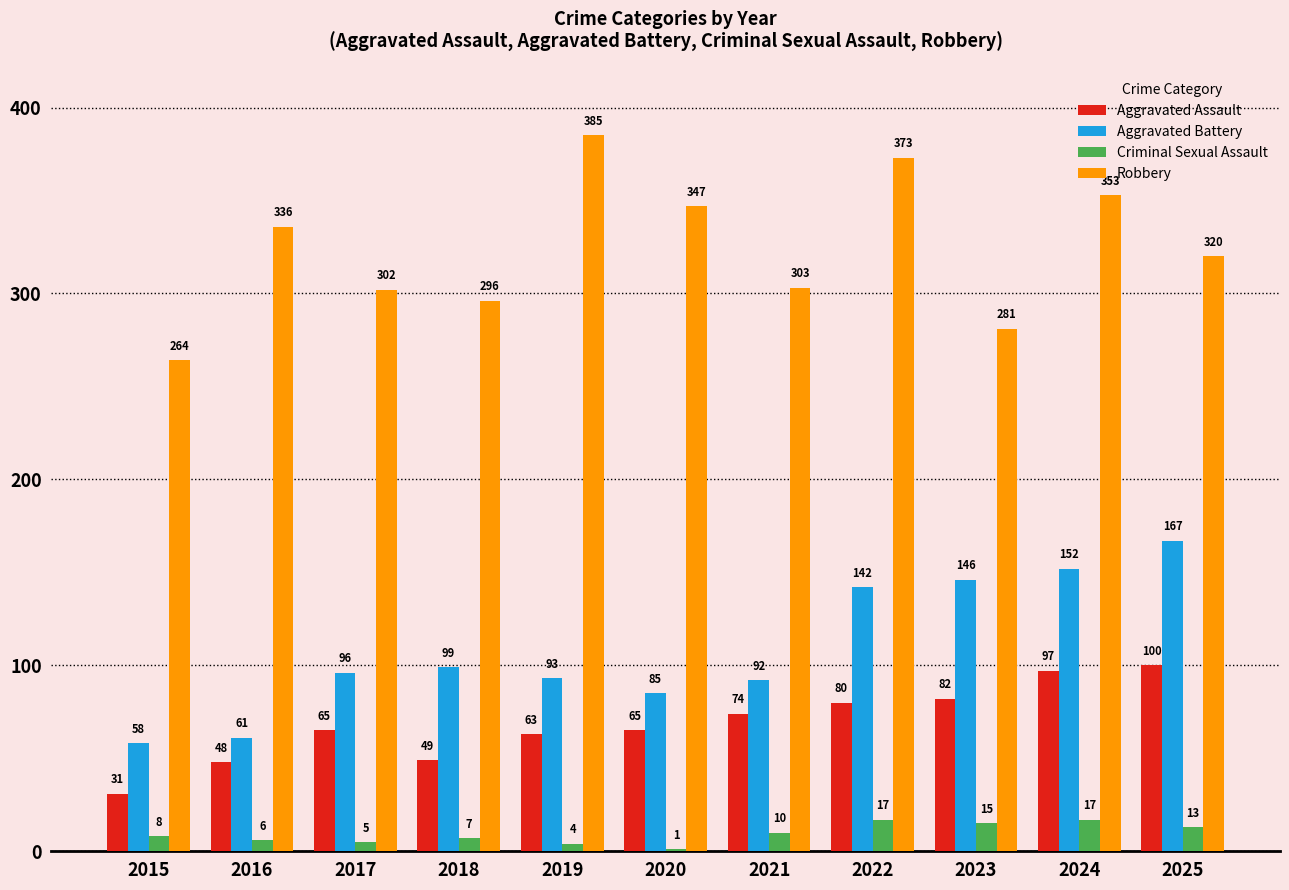

Reading left to right, transcribe all the data shown in this chart.

Aggravated Assault: 31	48	65	49	63	65	74	80	82	97	100
Aggravated Battery: 58	61	96	99	93	85	92	142	146	152	167
Criminal Sexual Assault: 8	6	5	7	4	1	10	17	15	17	13
Robbery: 264	336	302	296	385	347	303	373	281	353	320